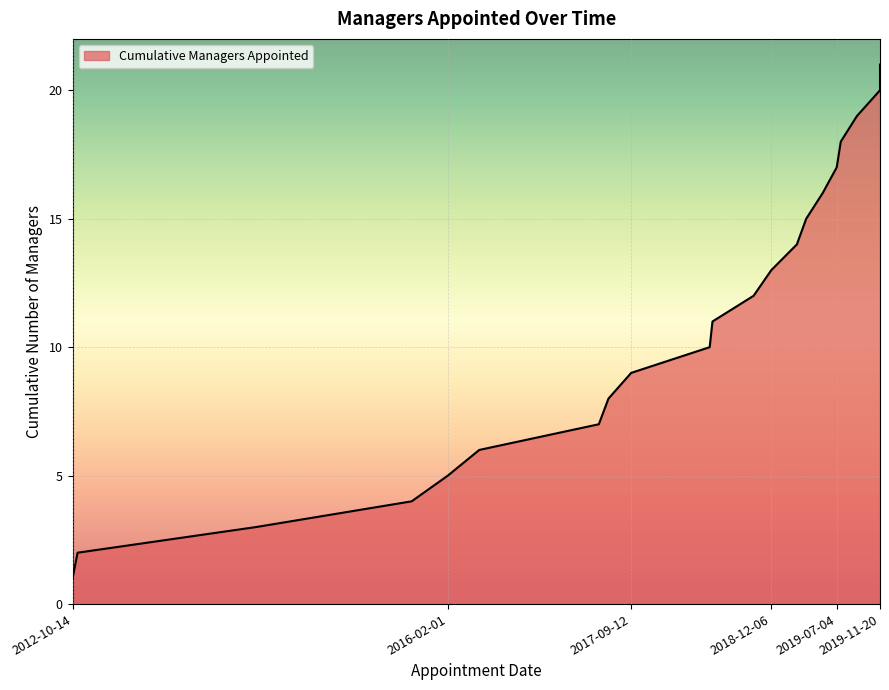

Reading right to left, what are all the values shown in this chart?

2019-11-20=21	2019-11-20=20	2019-09-07=19	2019-07-17=18	2019-07-04=17	2019-05-20=16	2019-03-28=15	2019-02-26=14	2018-12-06=13	2018-10-10=12	2018-05-31=11	2018-05-22=10	2017-09-12=9	2017-07-01=8	2017-05-31=7	2016-05-12=6	2016-02-01=5	2015-10-08=4	2014-05-27=3	2012-10-30=2	2012-10-14=1